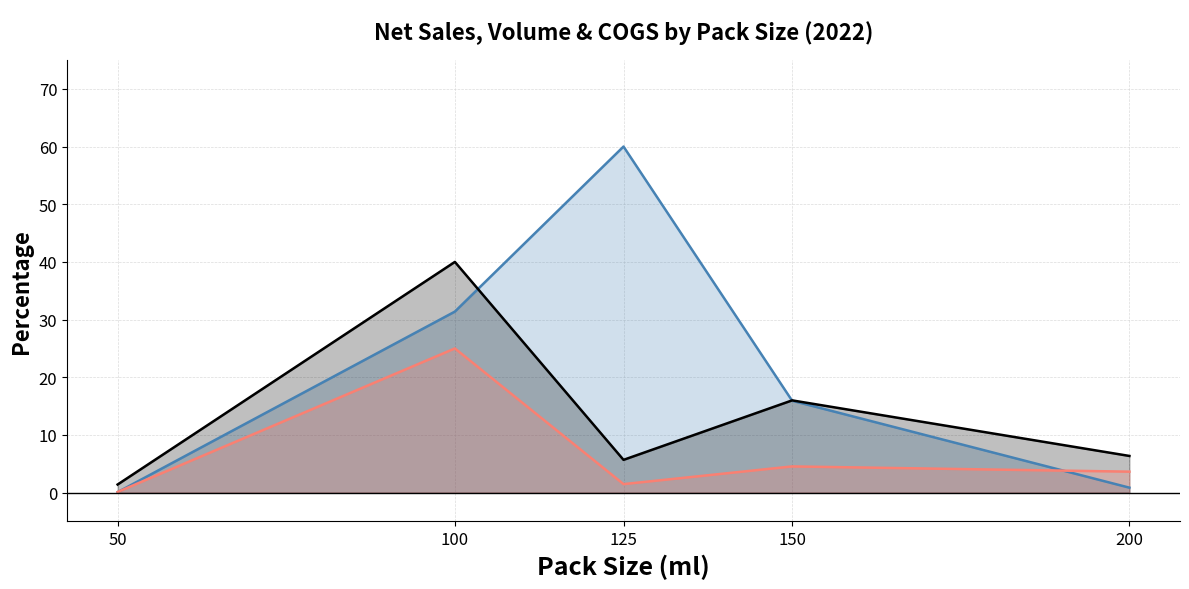

Does the chart display data point markers on the line(s)?

No